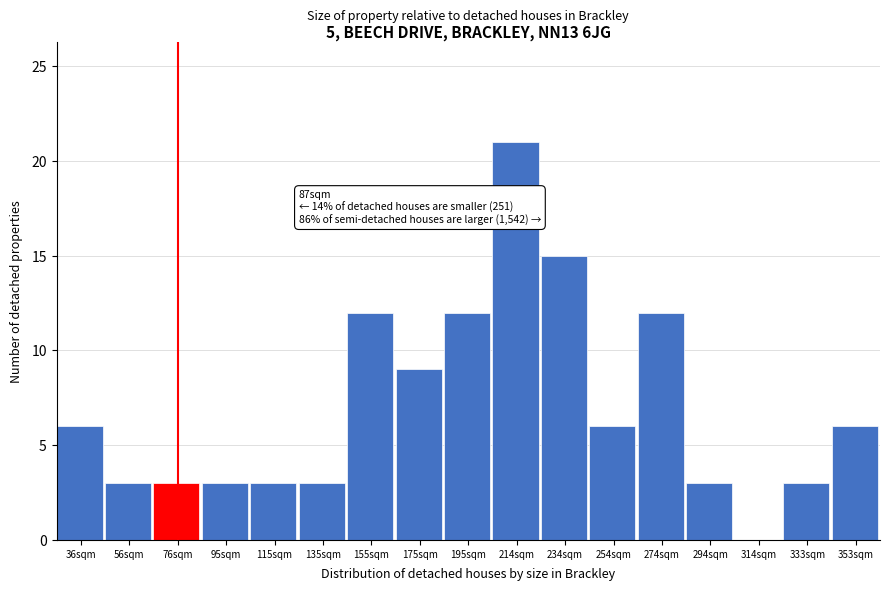

Reading right to left, extract all data points from this chart.

353sqm=6	333sqm=3	314sqm=0	294sqm=3	274sqm=12	254sqm=6	234sqm=15	214sqm=21	195sqm=12	175sqm=9	155sqm=12	135sqm=3	115sqm=3	95sqm=3	76sqm=3	56sqm=3	36sqm=6